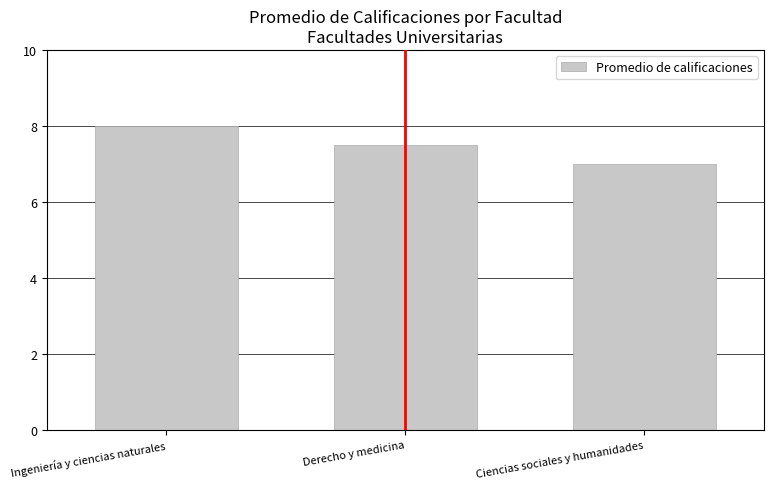

What is the sum of the values at Ingeniería y ciencias naturales and Ciencias sociales y humanidades?

15.0